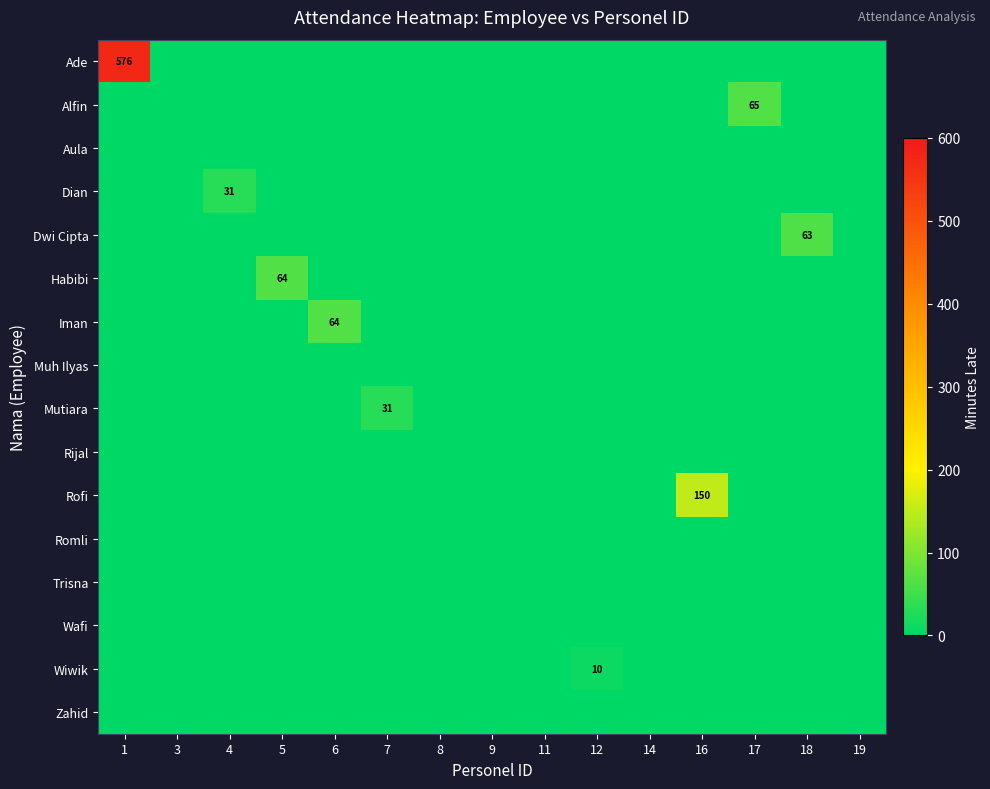

Is it true that Ade equals 576 at 1?

True